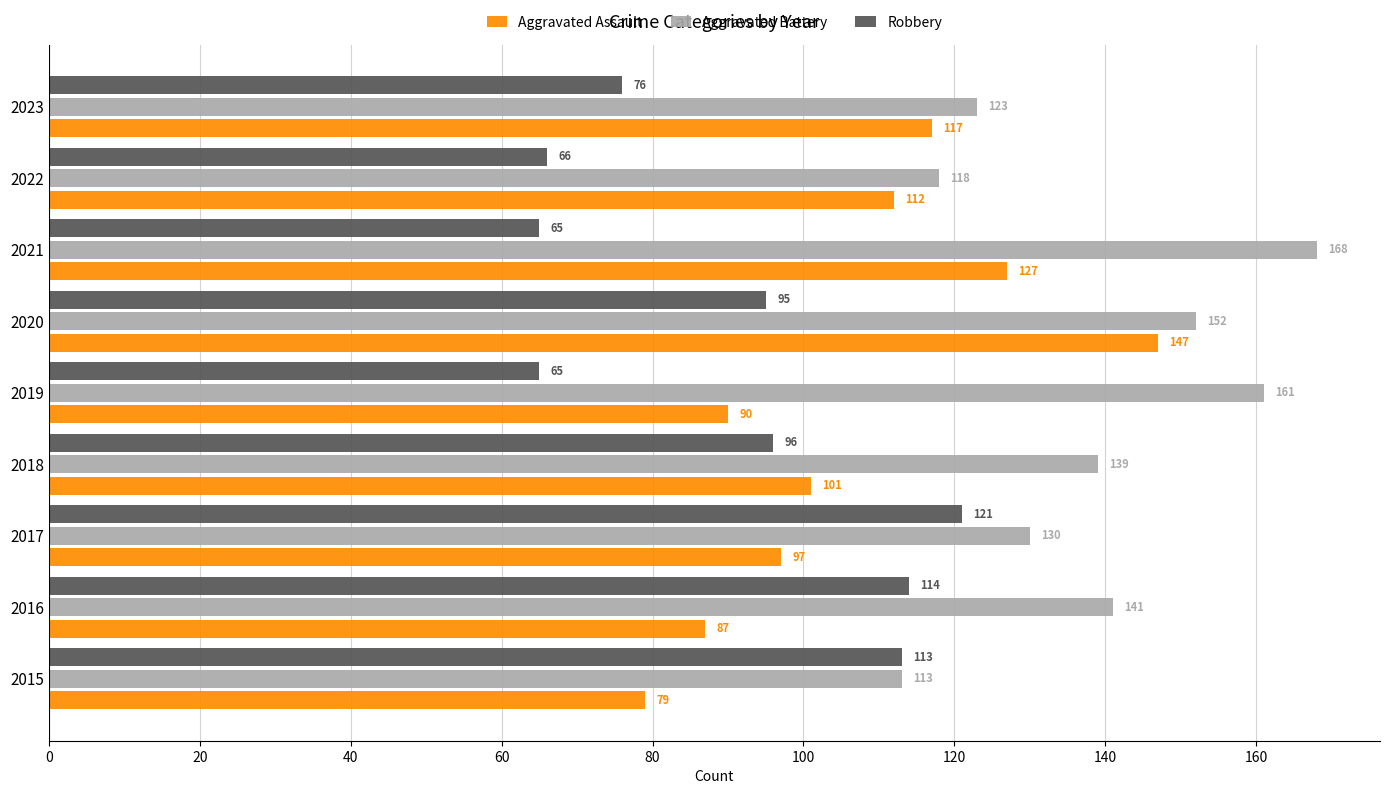

At which category is the sum across all series the highest?

2020